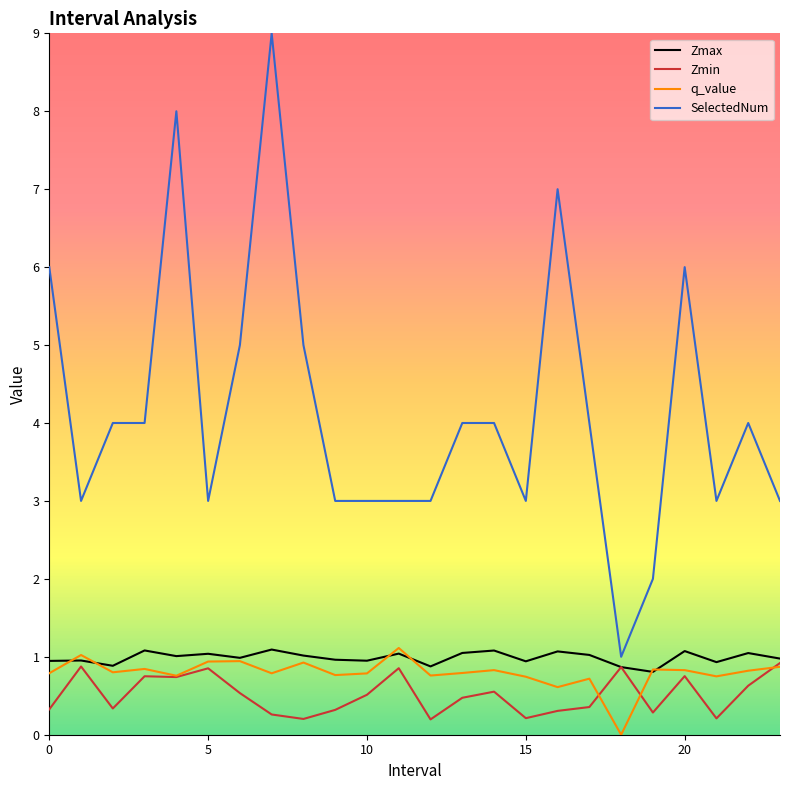

Which series has the largest range (max minus min)?

SelectedNum